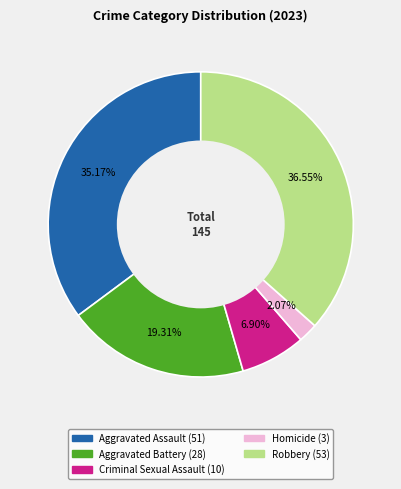

What percentage is the Criminal Sexual Assault slice, to the nearest percent?

7%